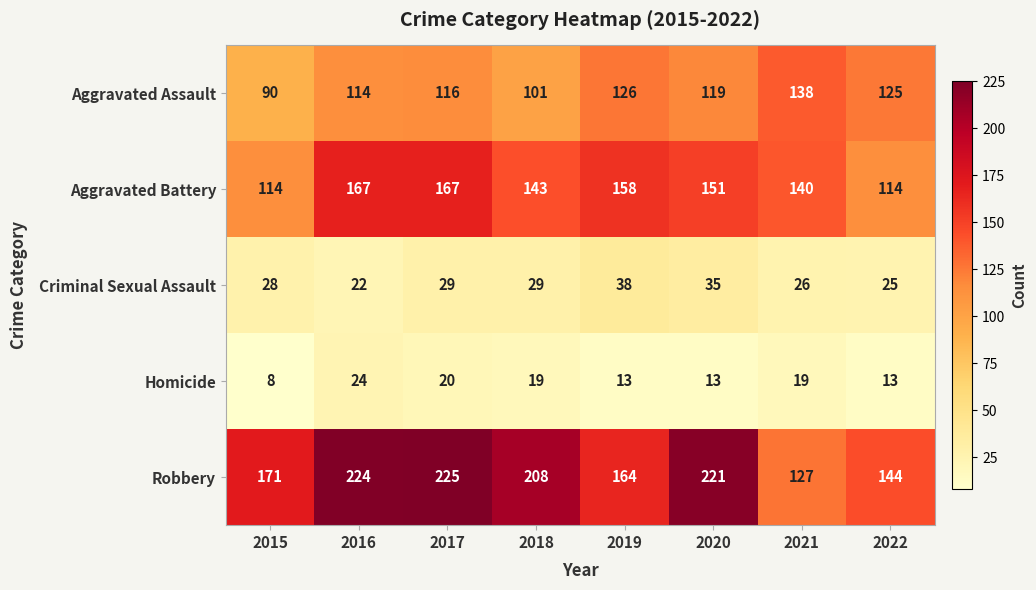

At which category is the sum across all series the highest?

2017